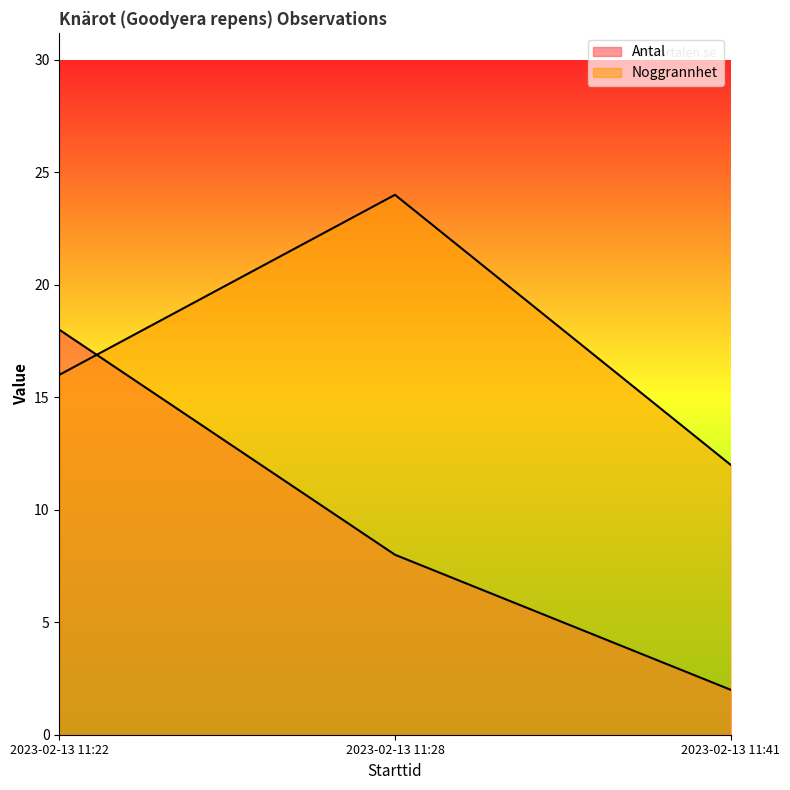

At which label does Antal reach its peak?

2023-02-13 11:22